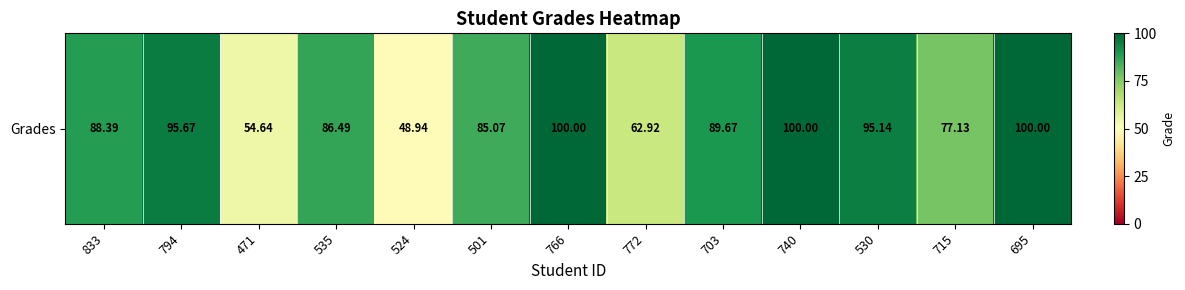

Count the number of values greater than 88.

7